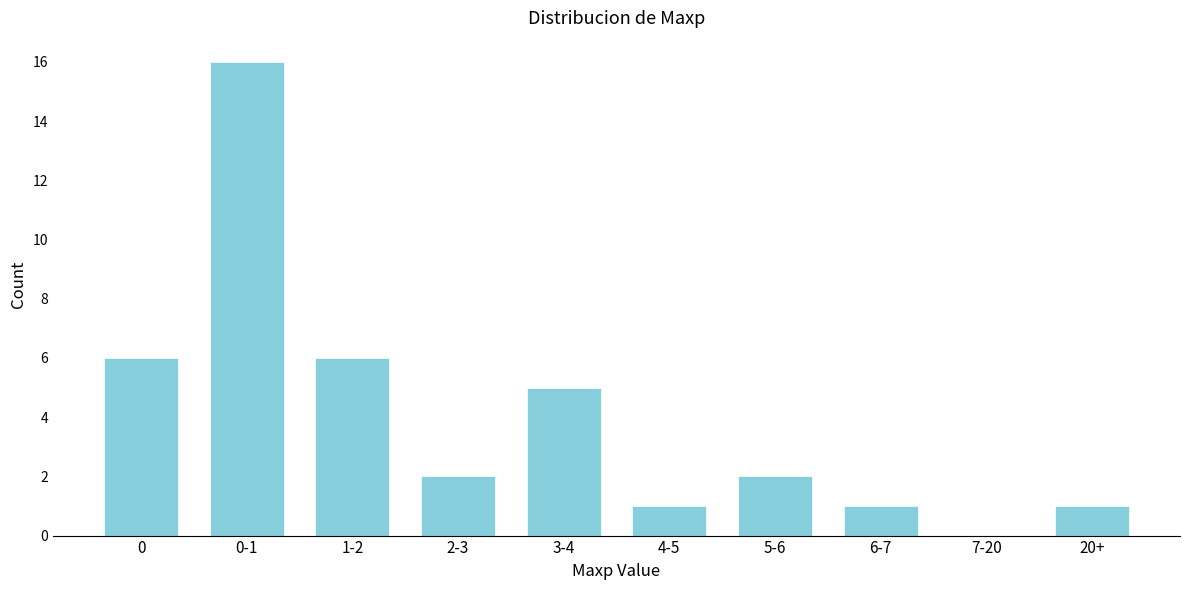

Reading right to left, transcribe all the data shown in this chart.

20+=1	7-20=0	6-7=1	5-6=2	4-5=1	3-4=5	2-3=2	1-2=6	0-1=16	0=6